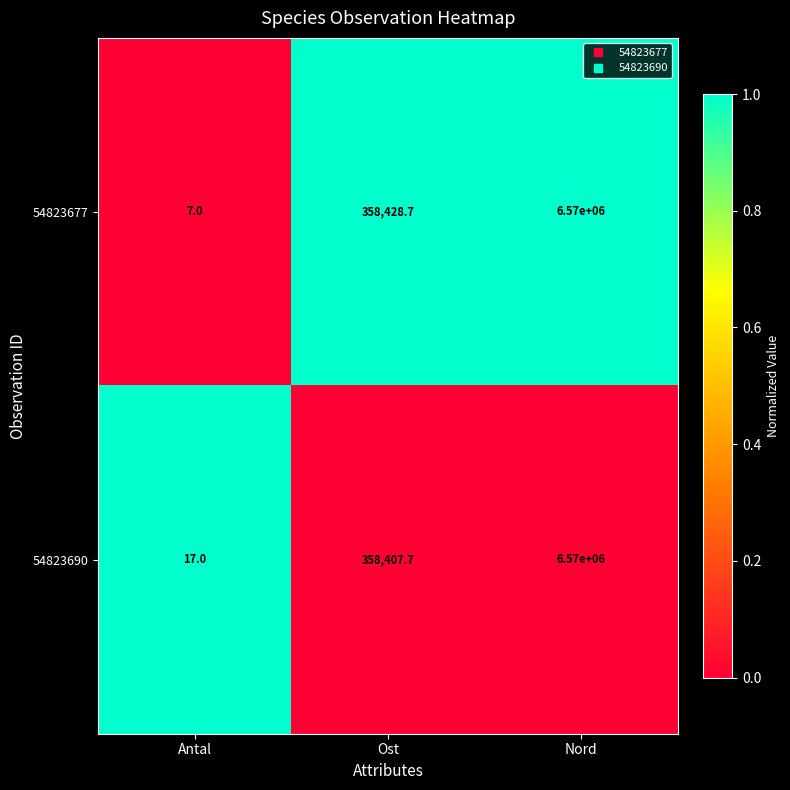

At Ost, list the series in order from largest to smallest.

54823677, 54823690